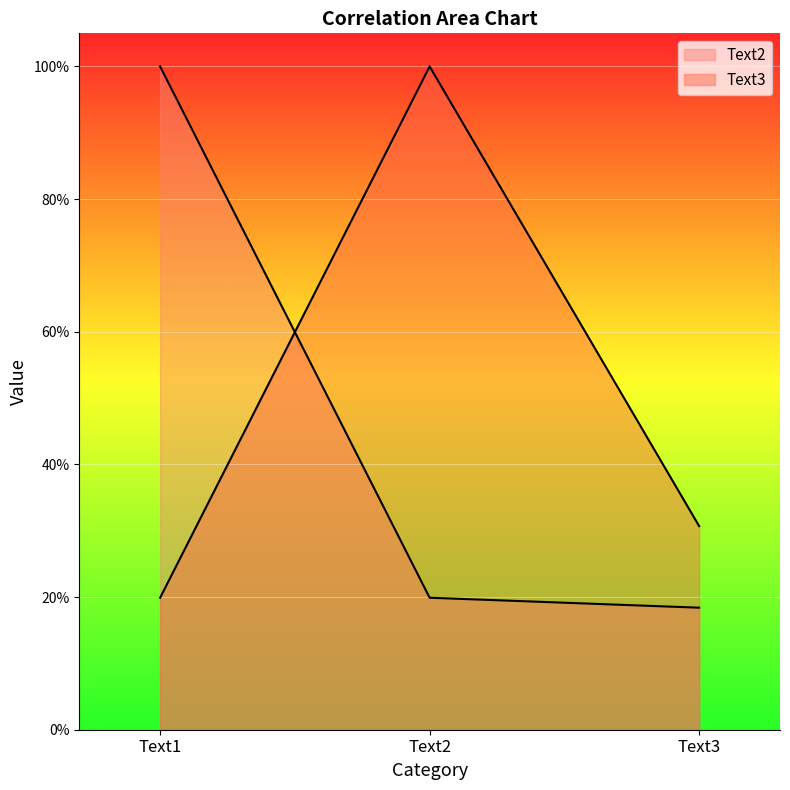

Count the Text2 values in the range 0 to 1.

3